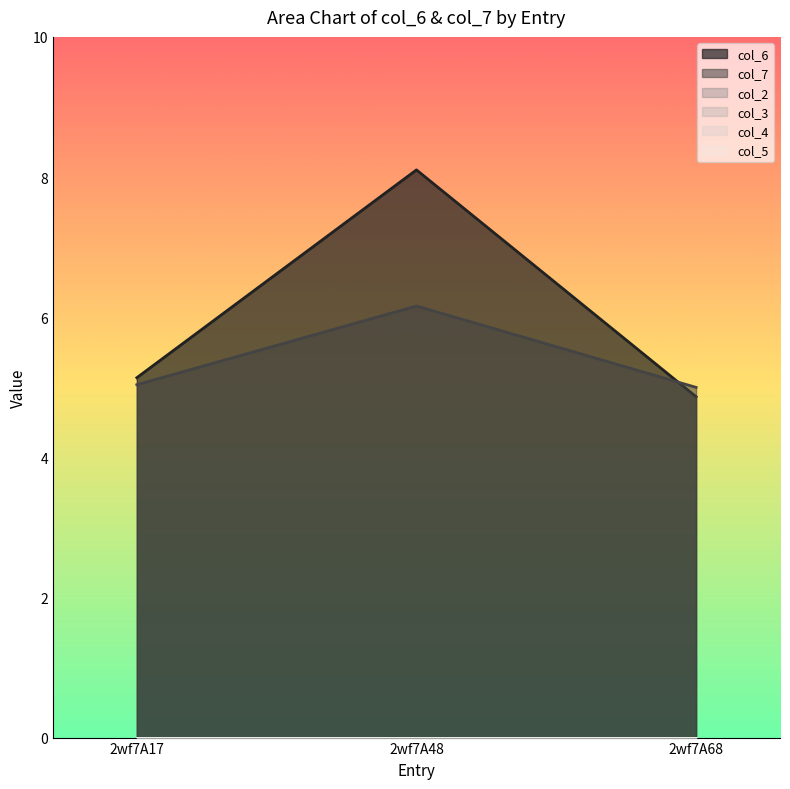

How many categories are shown in the chart?

3